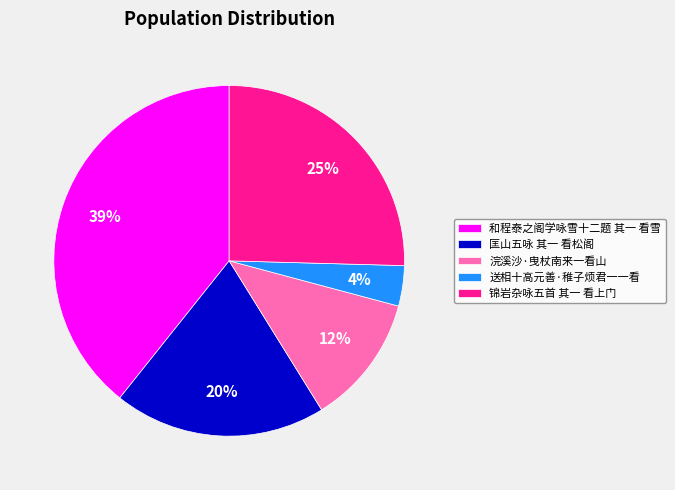

Combined, do 锦岩杂咏五首 其一 看上门 and 和程泰之阁学咏雪十二题 其一 看雪 account for over 50%?

Yes